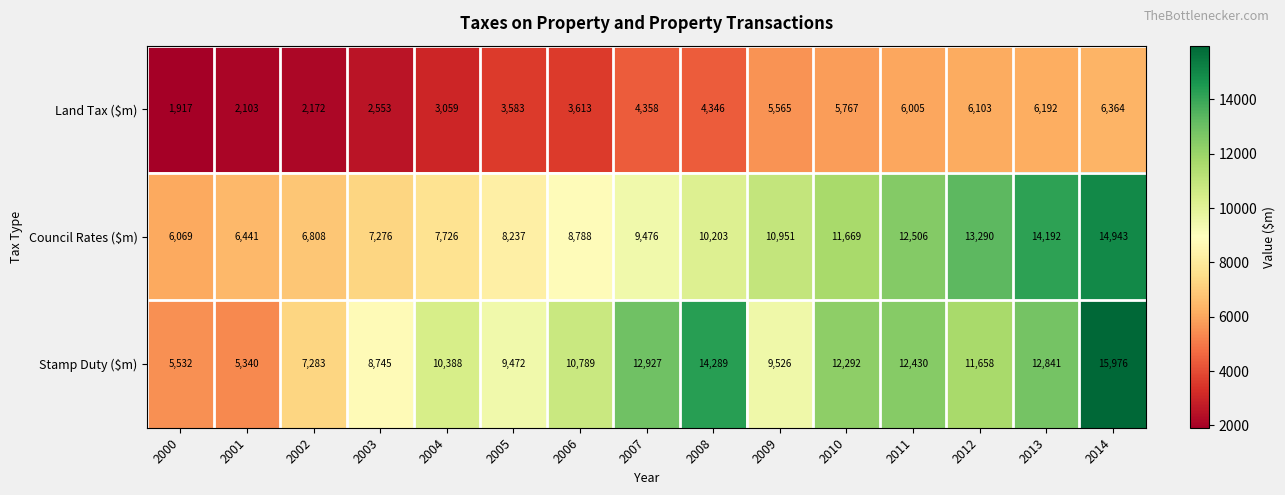

What is the difference between the second highest and second lowest values in the Land Tax ($m) series?

4089